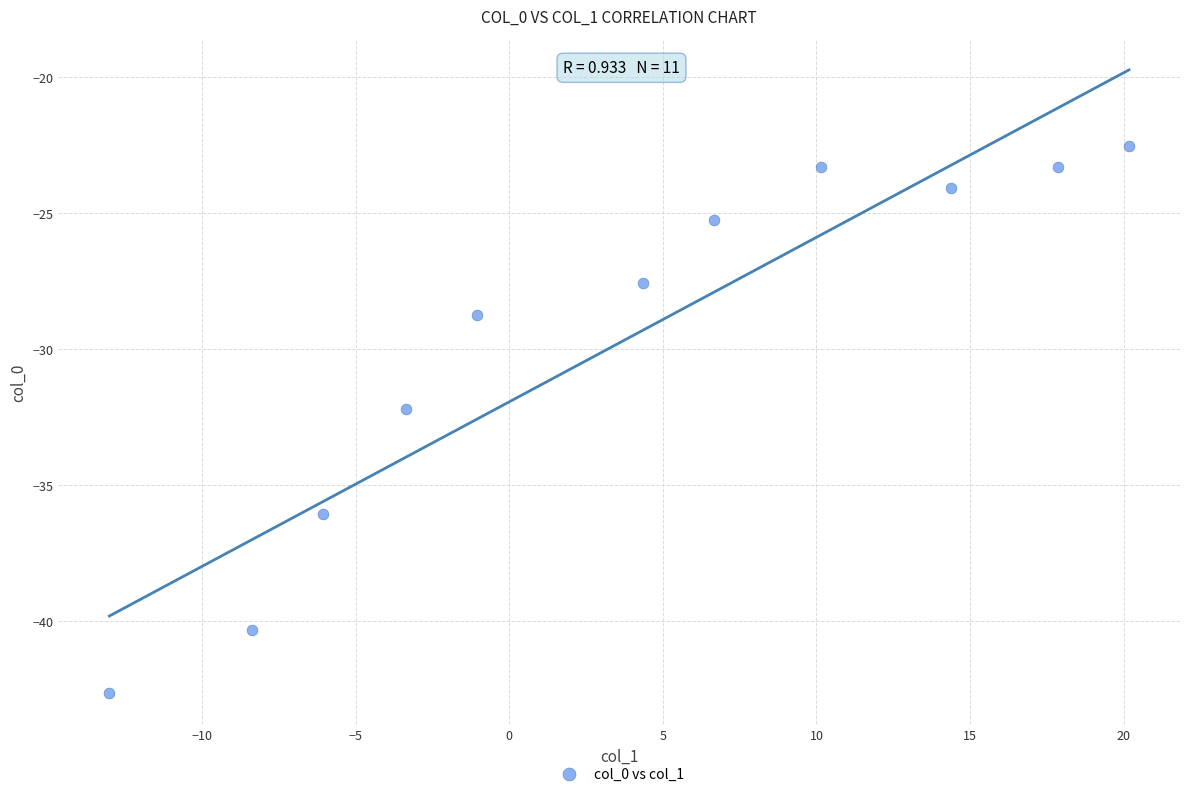

What is the average X value?

3.8